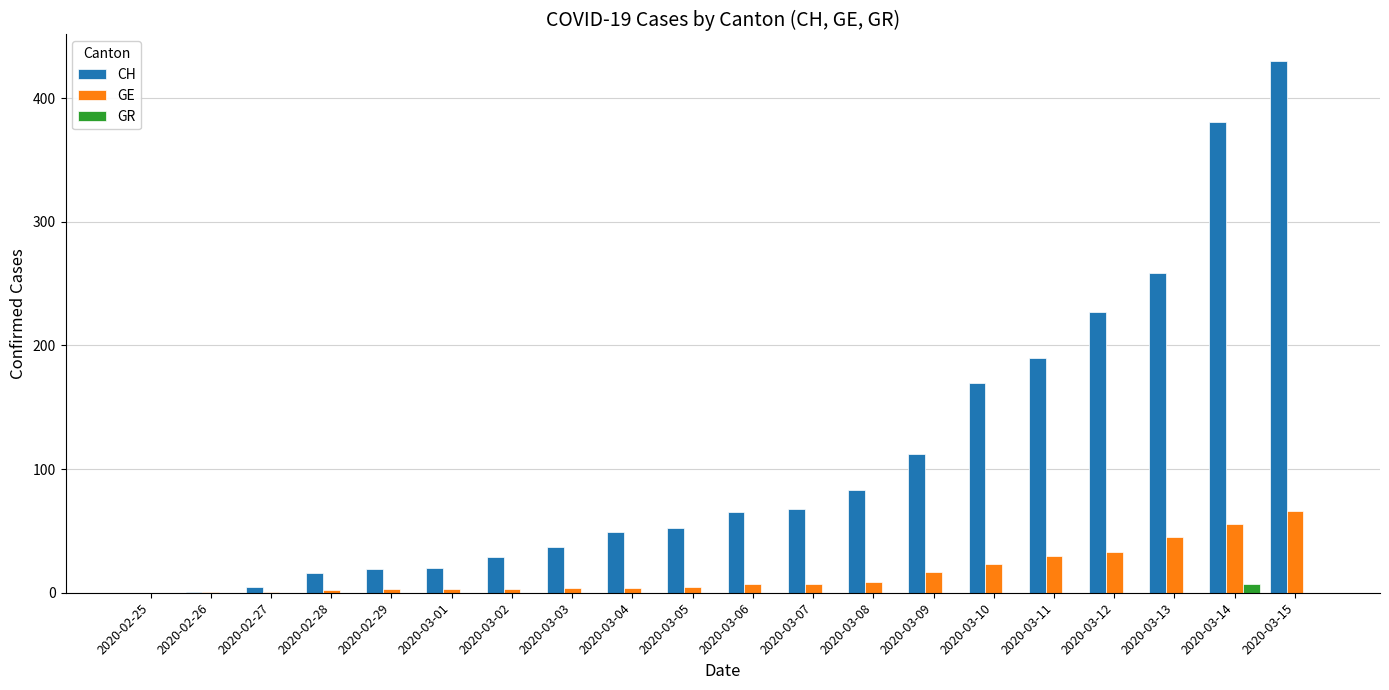

True or false: CH has a value of 5 at 2020-02-27.

True